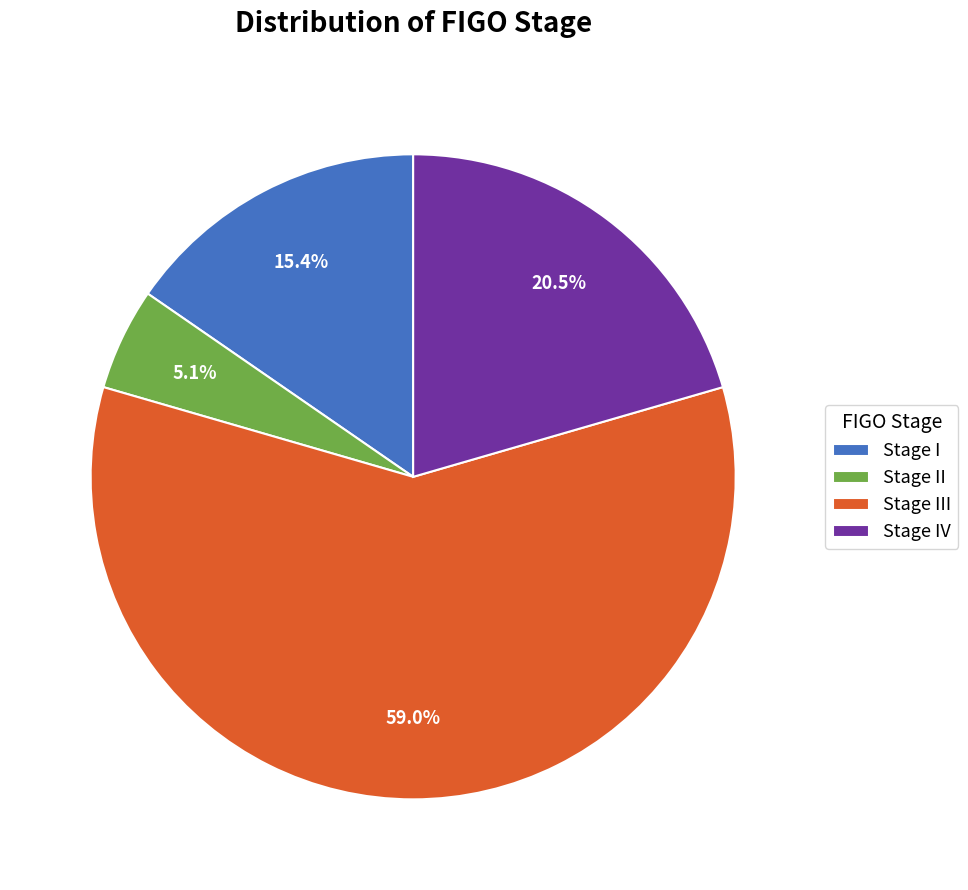

Between Stage IV and Stage II, which is larger?

Stage IV